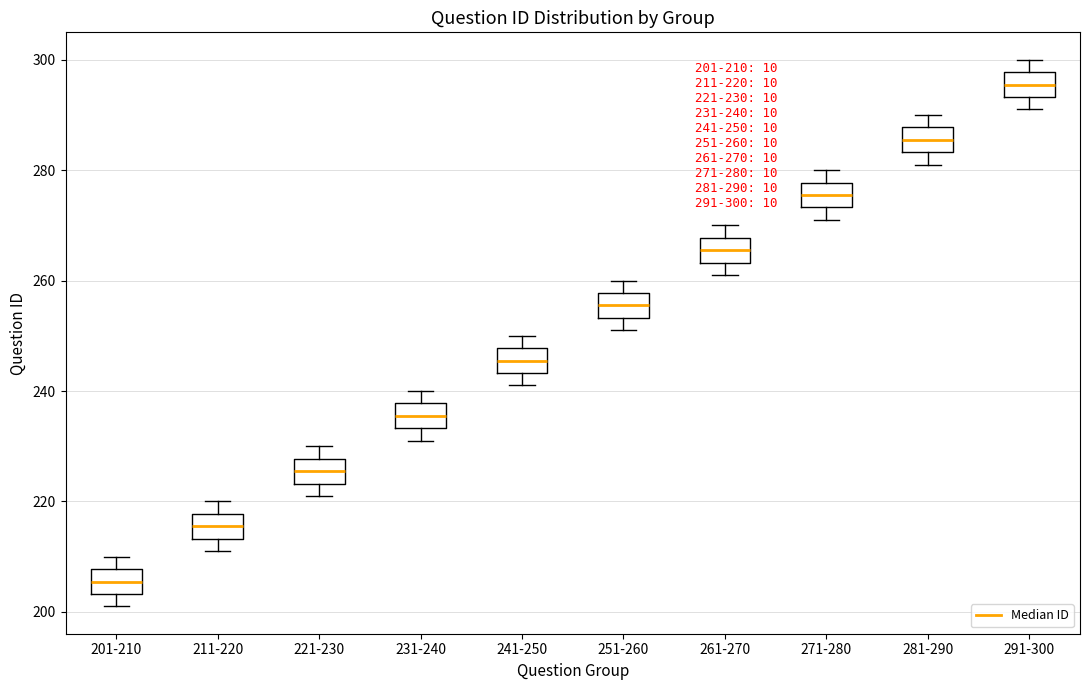

Which box's median line is the highest?

291-300